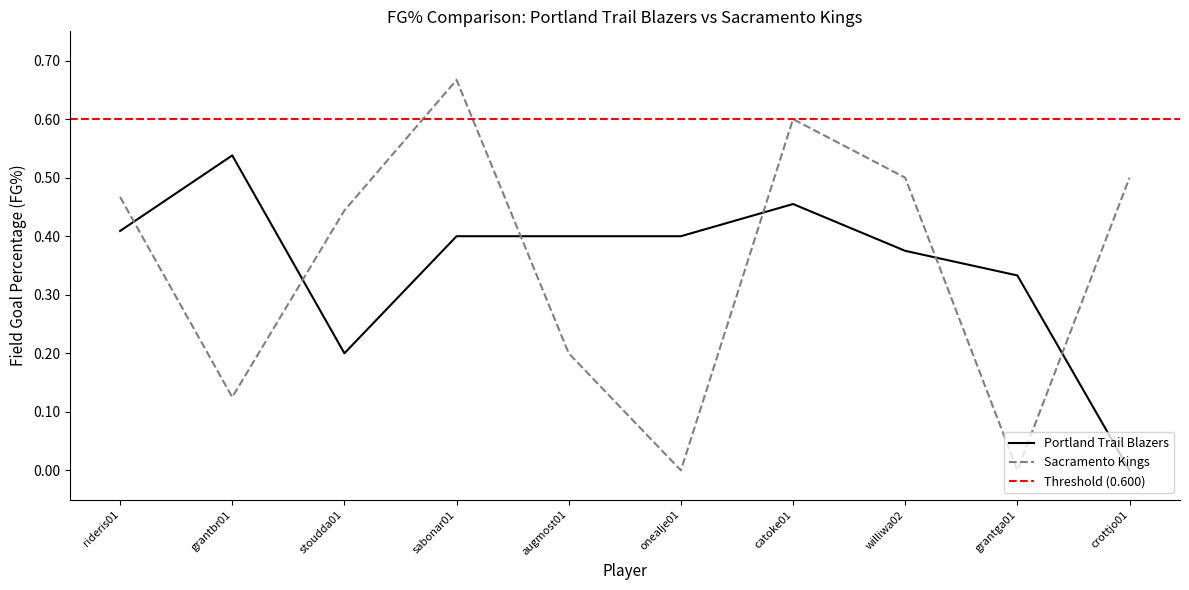

What is the label of the 8th point from the left?

williwa02